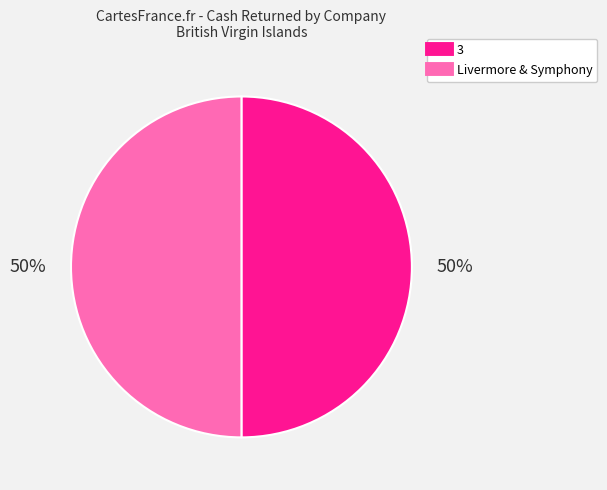

To the nearest percent, what is the average slice percentage?

50%